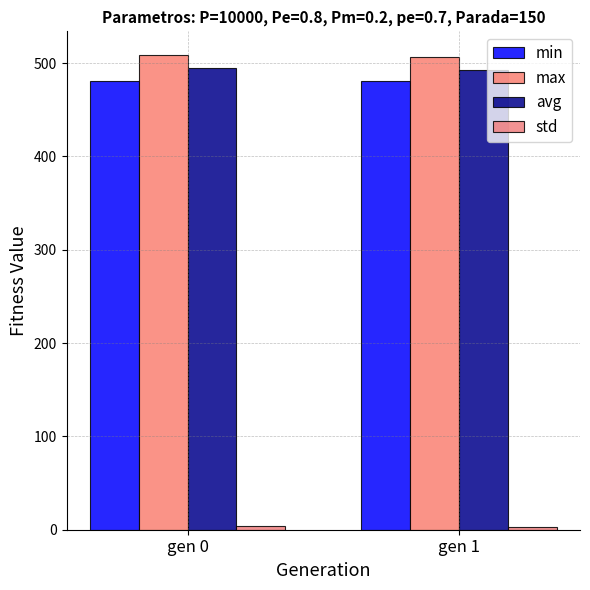

Does the chart contain stacked bars?

No